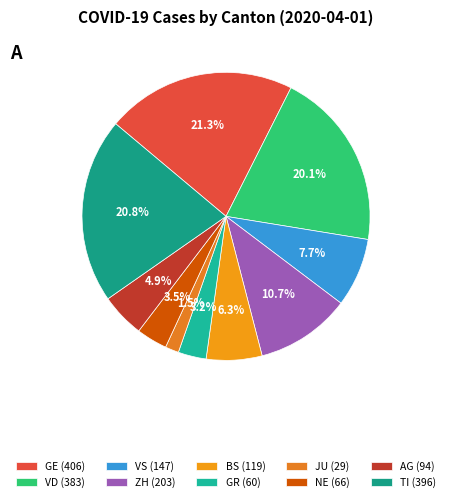

To the nearest percent, what is the difference between the largest and smallest slice percentages?

20%